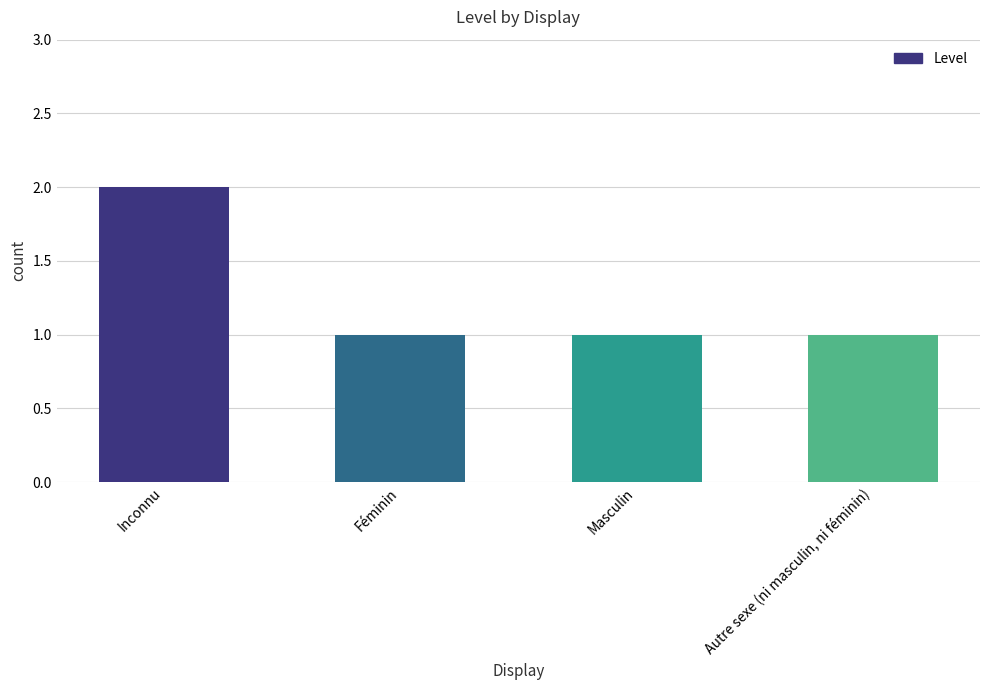

What position from the left is Inconnu?

1